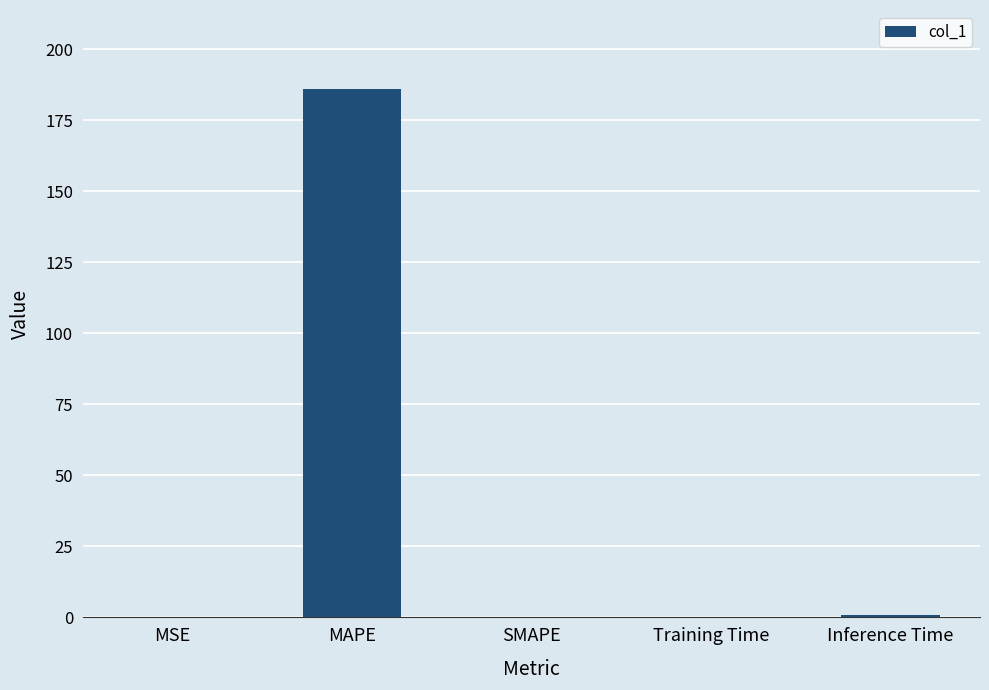

Between Inference Time and MAPE, which is larger?

MAPE